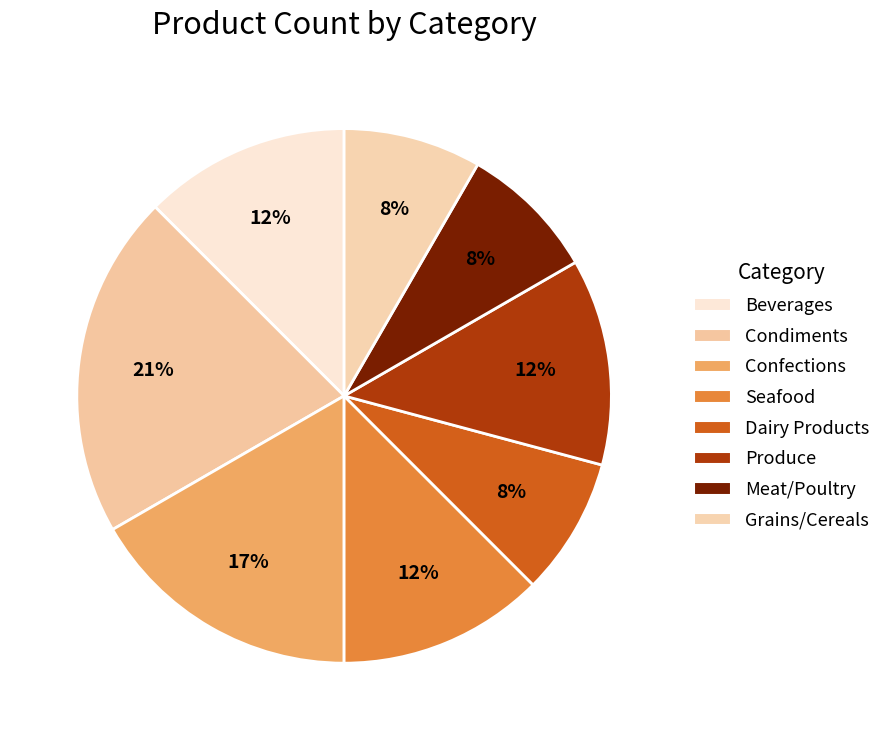

Is there any slice that represents more than half of the pie?

No